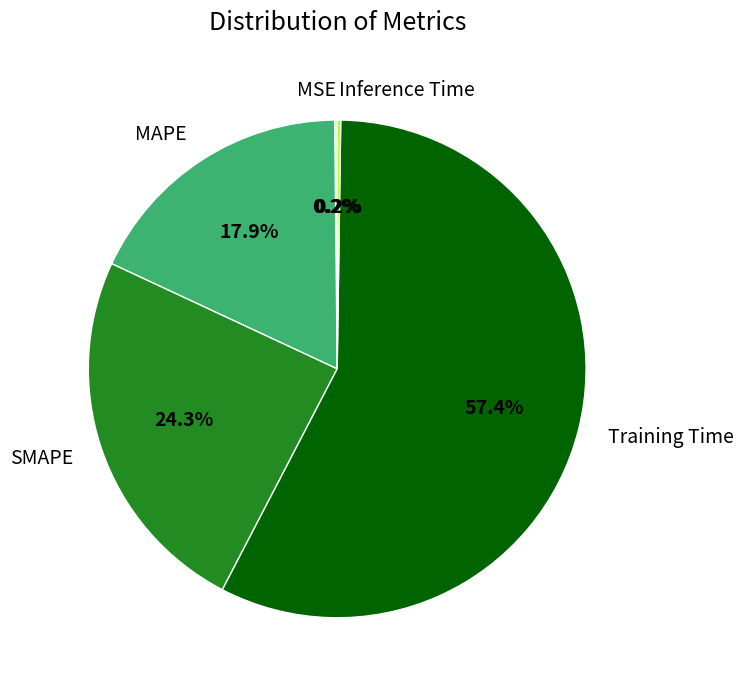

What is the ratio of the value at MAPE to the value at Training Time?

0.3